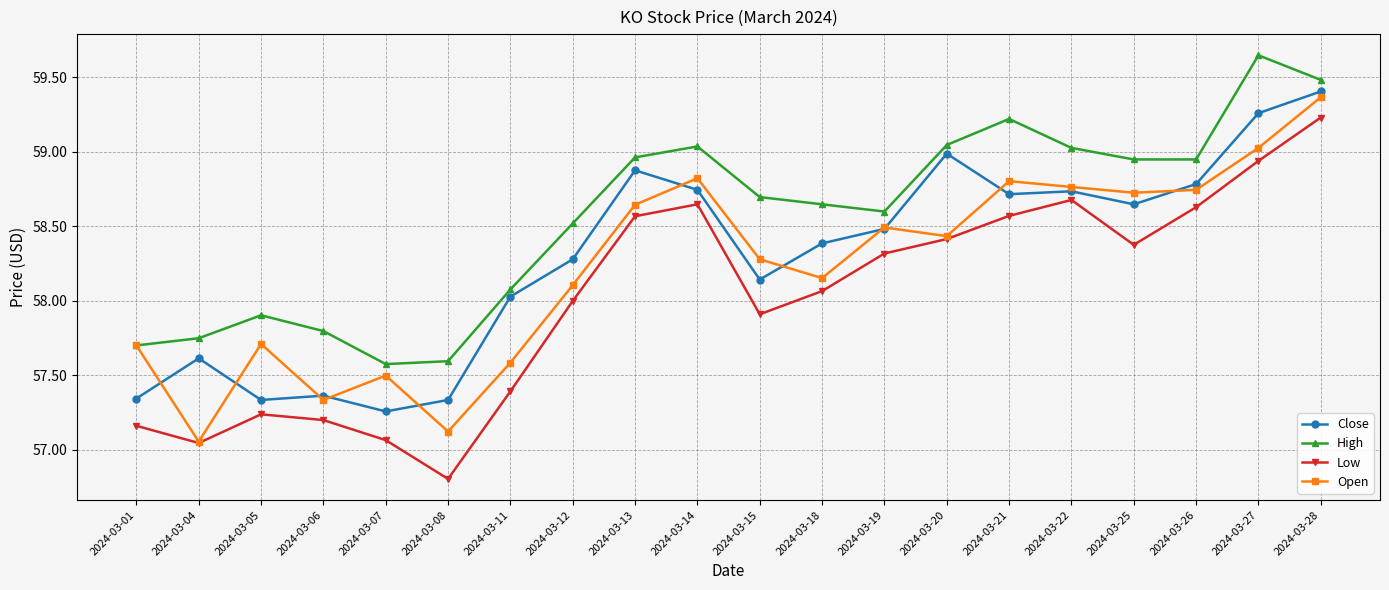

Where does the Close series first go above 58?

2024-03-11